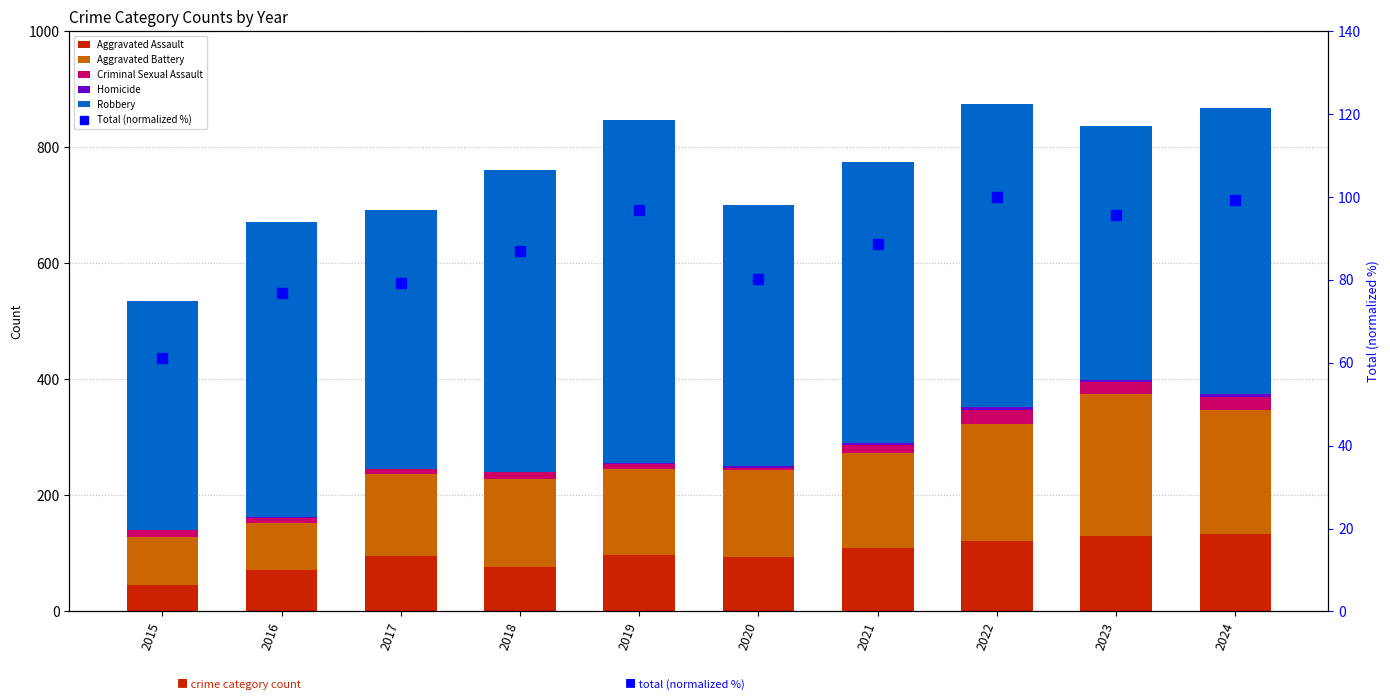

List the labels in order of Homicide value, largest first.

2022, 2021, 2024, 2020, 2019, 2023, 2016, 2017, 2018, 2015